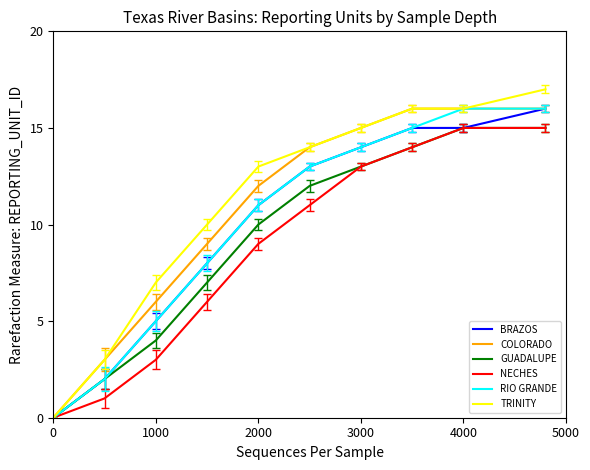

What is the highest value of the COLORADO series?

16